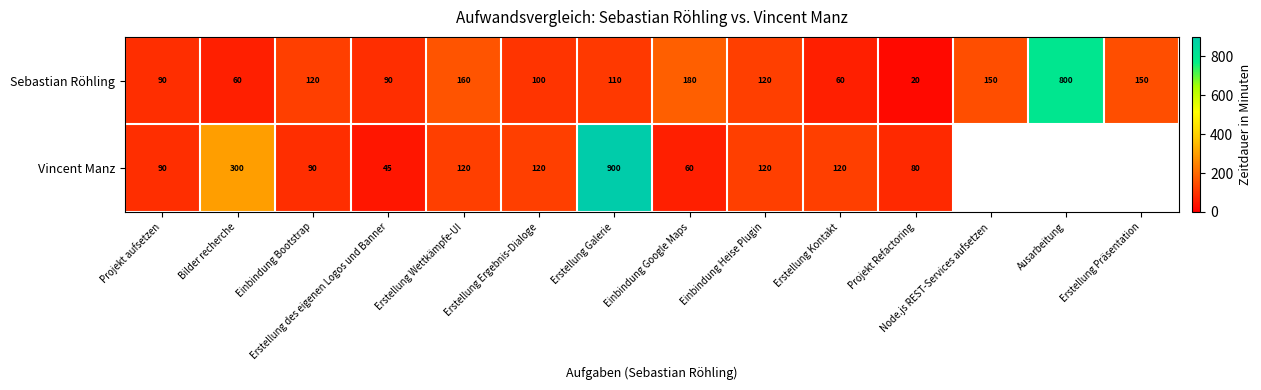

What value does the Sebastian Röhling series have at Erstellung Präsentation, to the nearest 10?

150